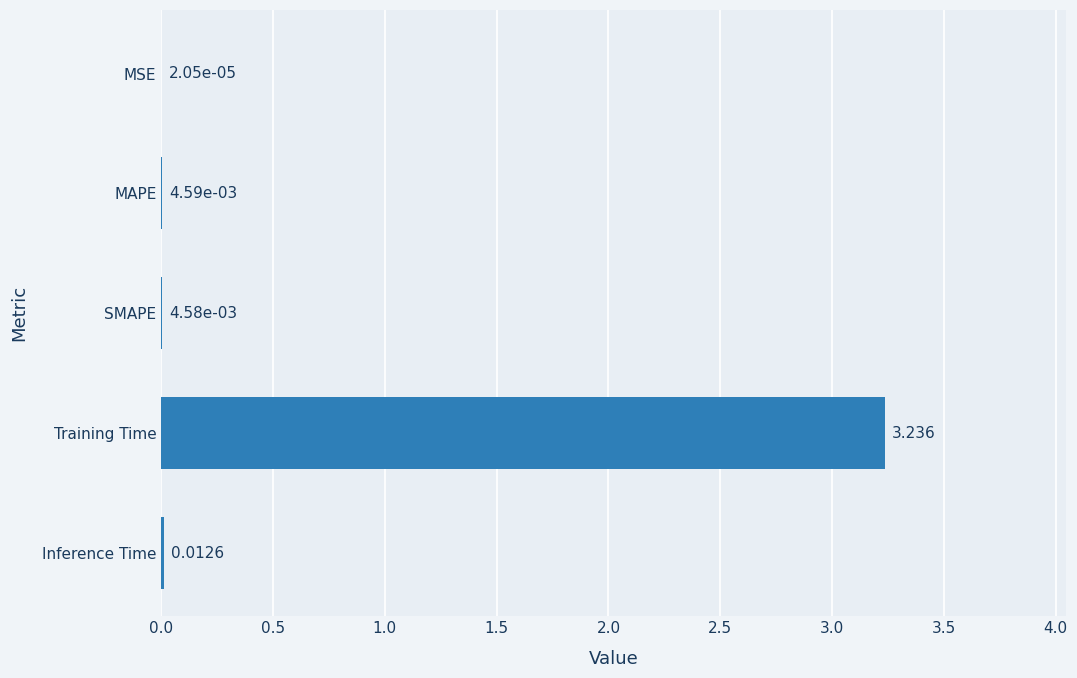

Are the bars horizontal?

Yes